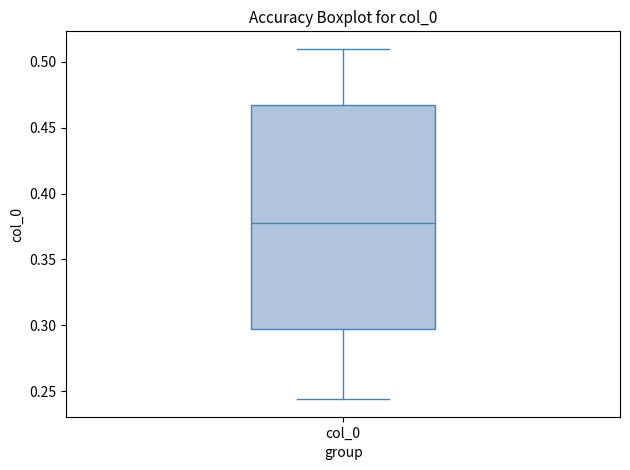

Transcribe this box plot: give where the median line is, the range the box spans, and where the two whiskers end, as read against the y-axis. The values are not printed on the chart, so give them approximately, as read against the axis.

median 0.375, box 0.295 to 0.465, whiskers 0.245 to 0.510